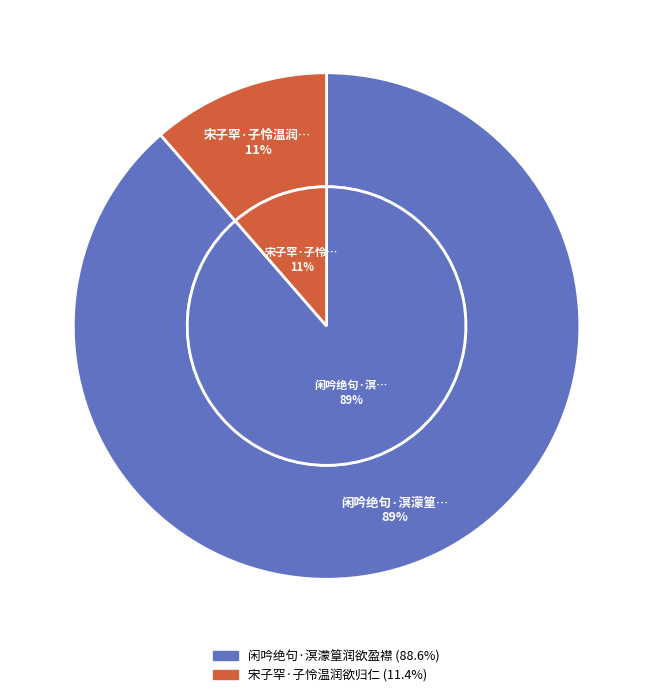

To the nearest percent, what is the difference between the 闲吟绝句·溟濛篁润欲盈襟 and 宋子罕·子怜温润欲归仁 slice percentages?

77%